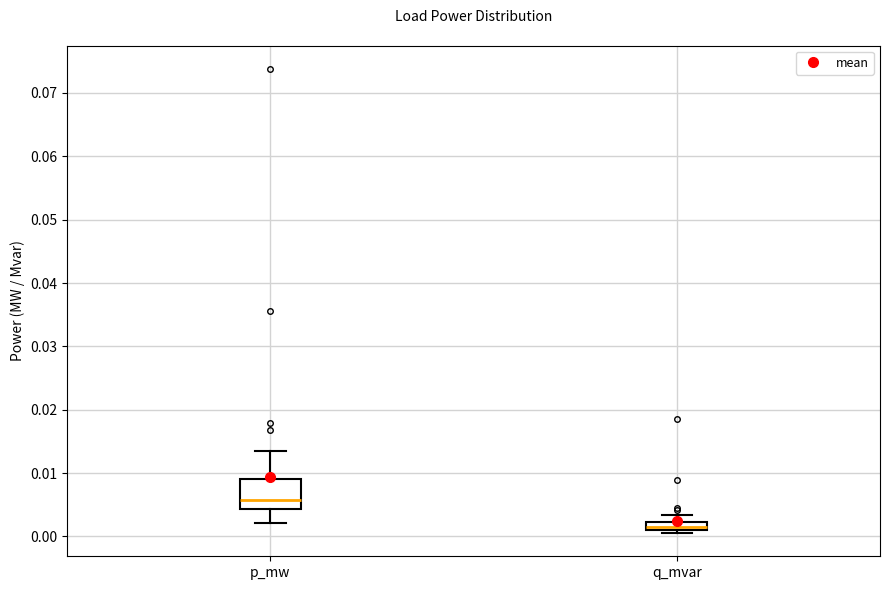

Which box has the highest median line?

p_mw